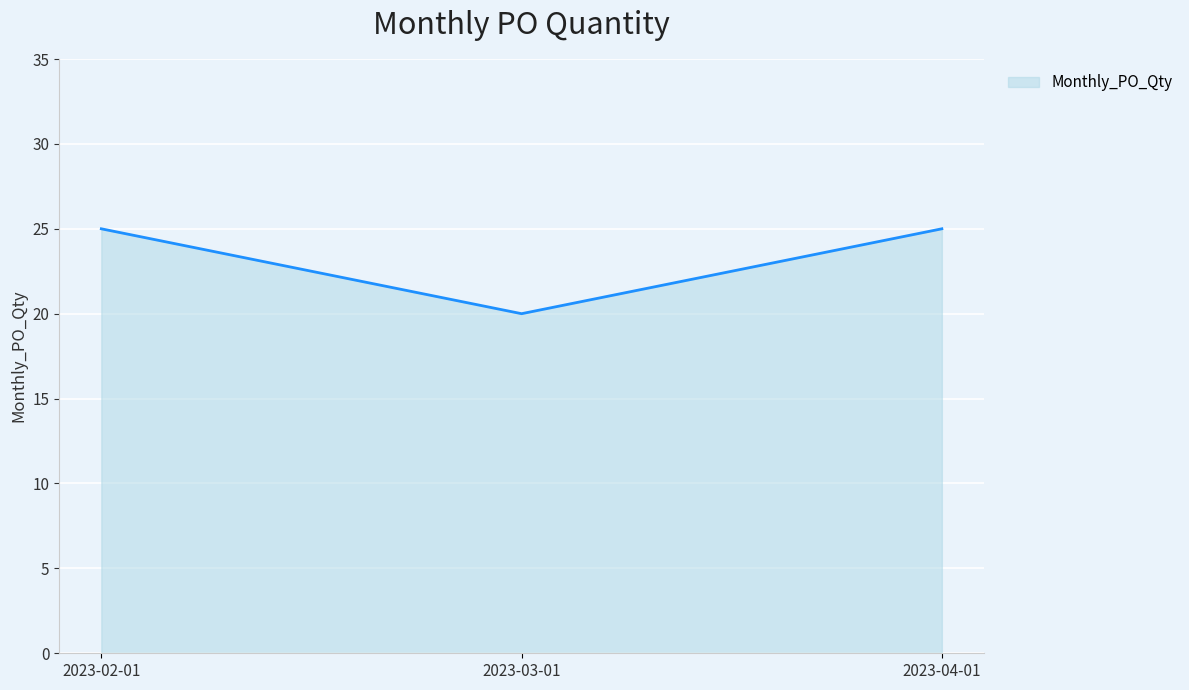

What is the change in value from 2023-02-01 to 2023-03-01?

-5